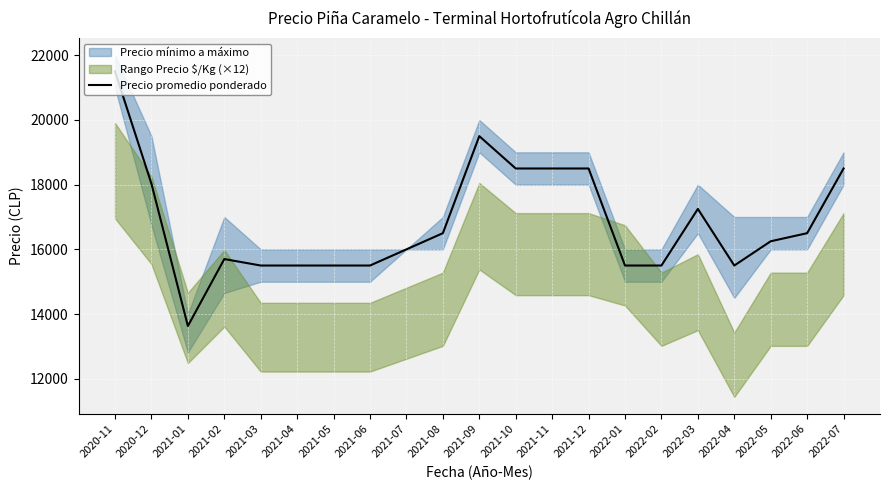

What is the average value?

16827